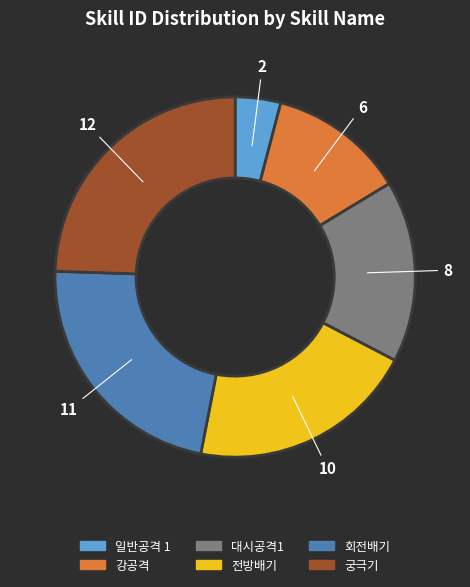

Is there any slice that represents more than half of the pie?

No